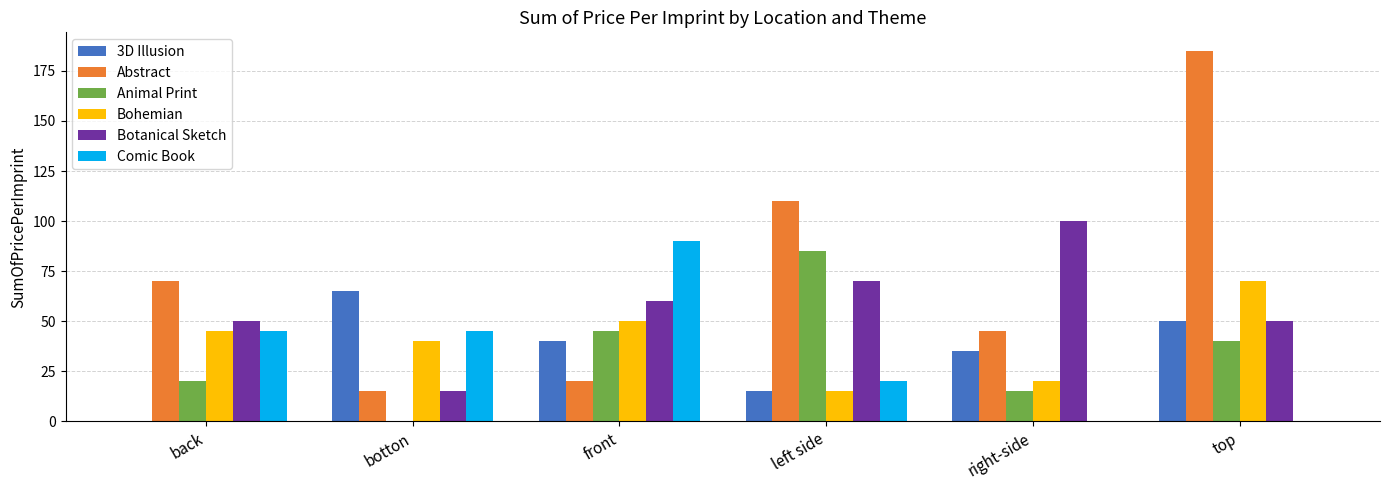

Are the bars grouped side by side (vs. stacked)?

Yes